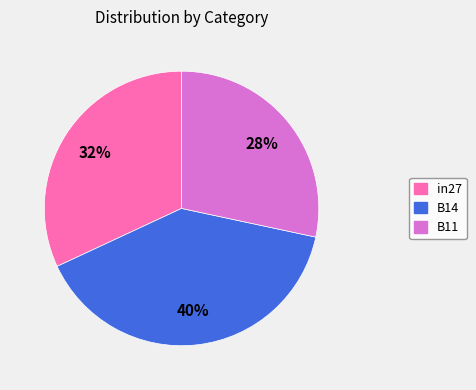

What is the smallest slice in the pie chart?

B11